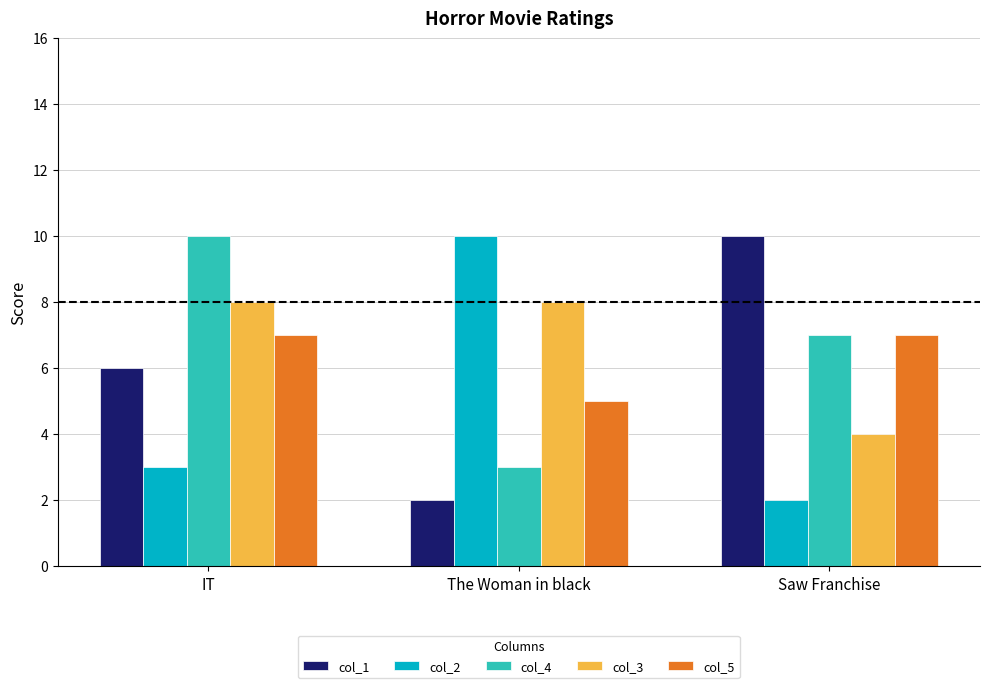

What is the total value across all series at IT?

34